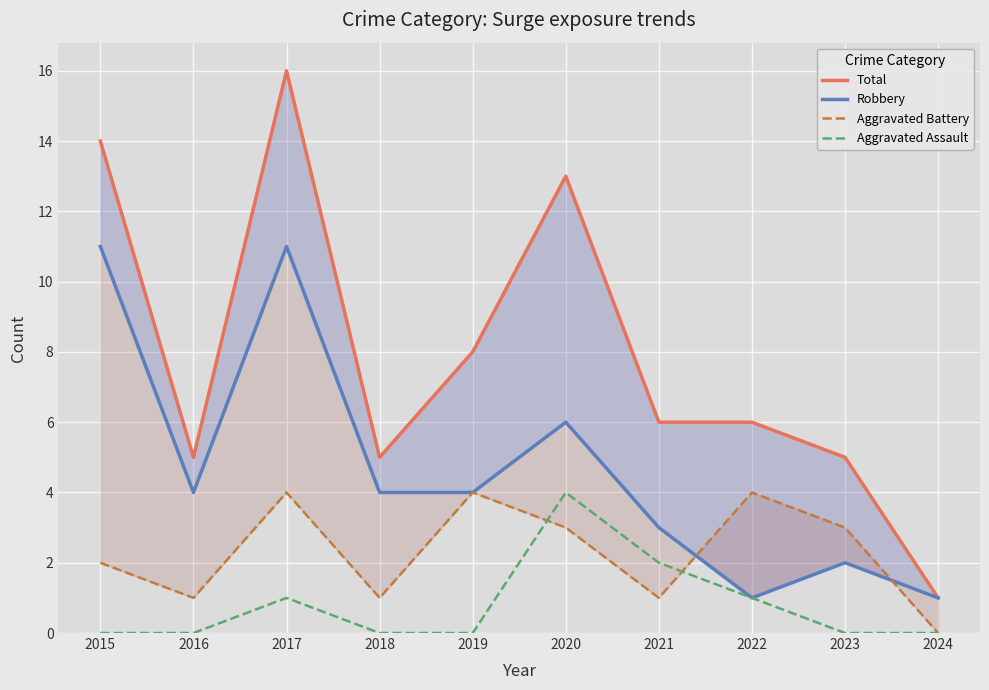

The Total series shows 9 at 2022. True or false?

False